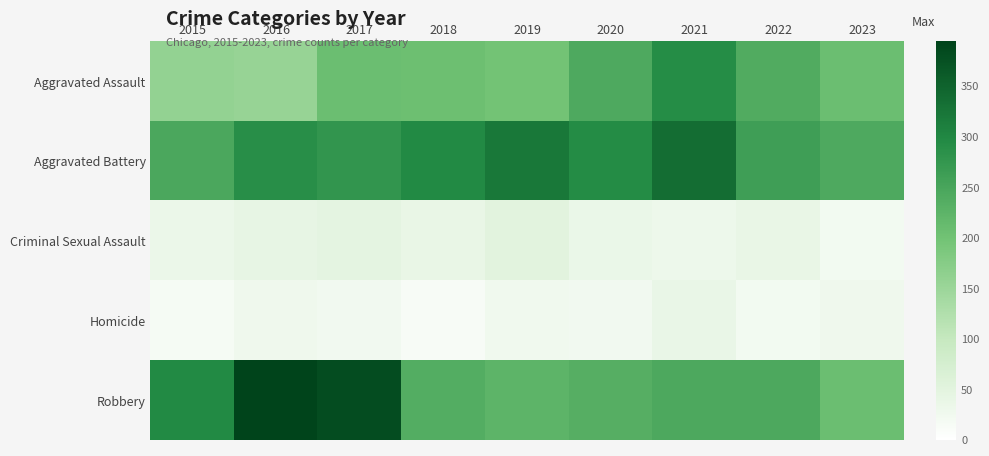

Which series changed the most between 2015 and 2016?

Robbery